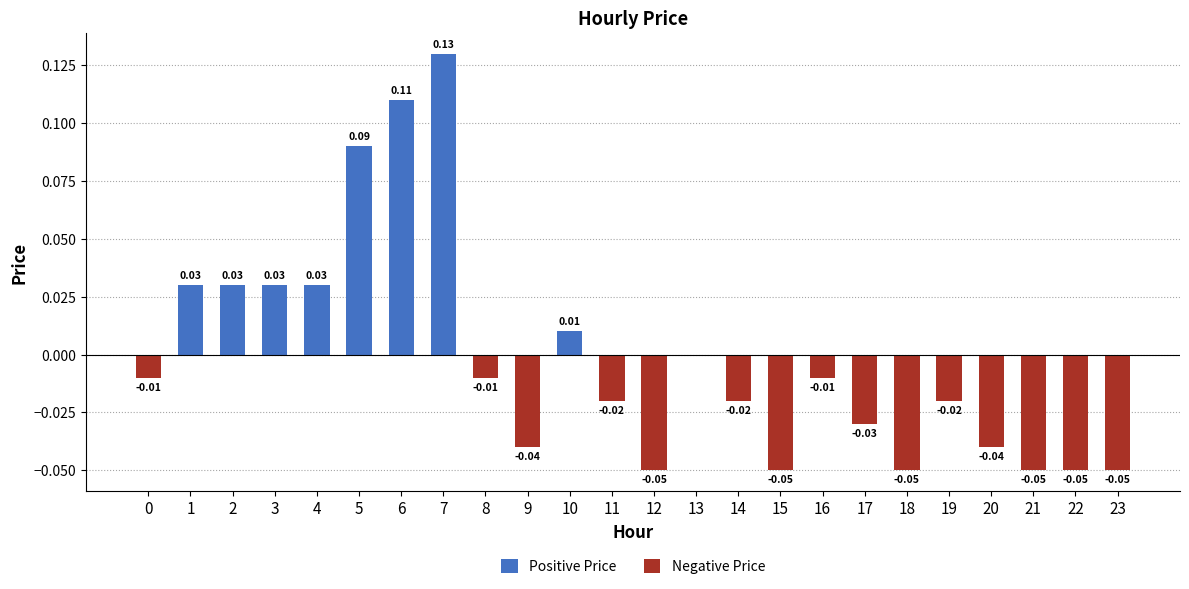

How many bars are there in each group?

2